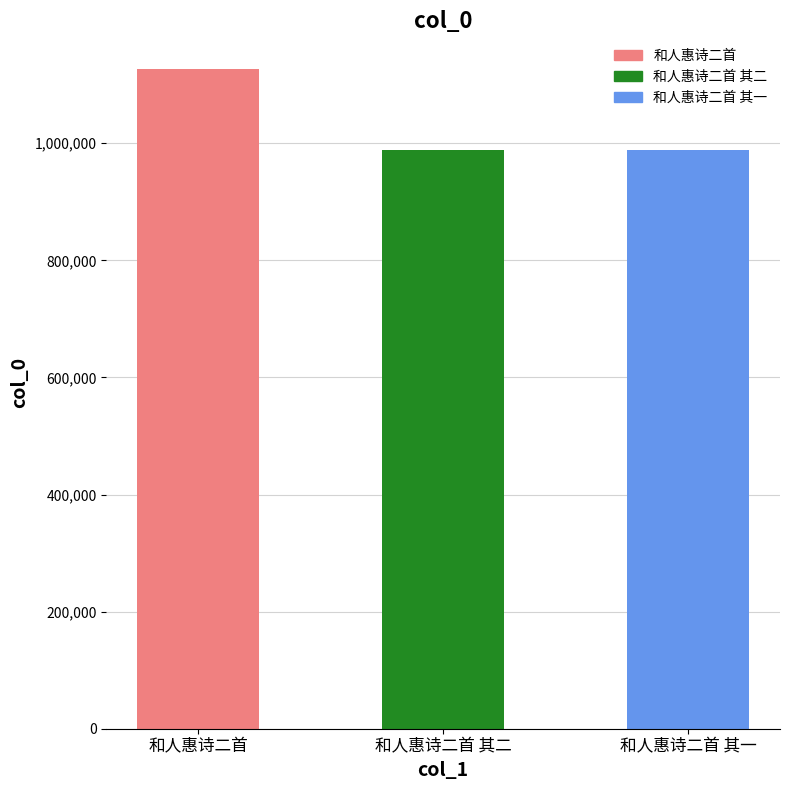

What is the difference between the maximum and minimum values?

137120